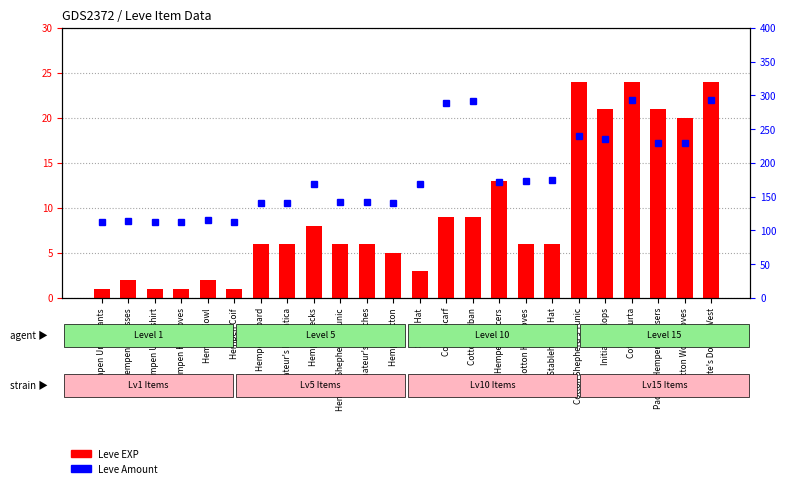

What is the sum of the Leve Amount values at Hempen Chausses and Cotton Scarf?

402